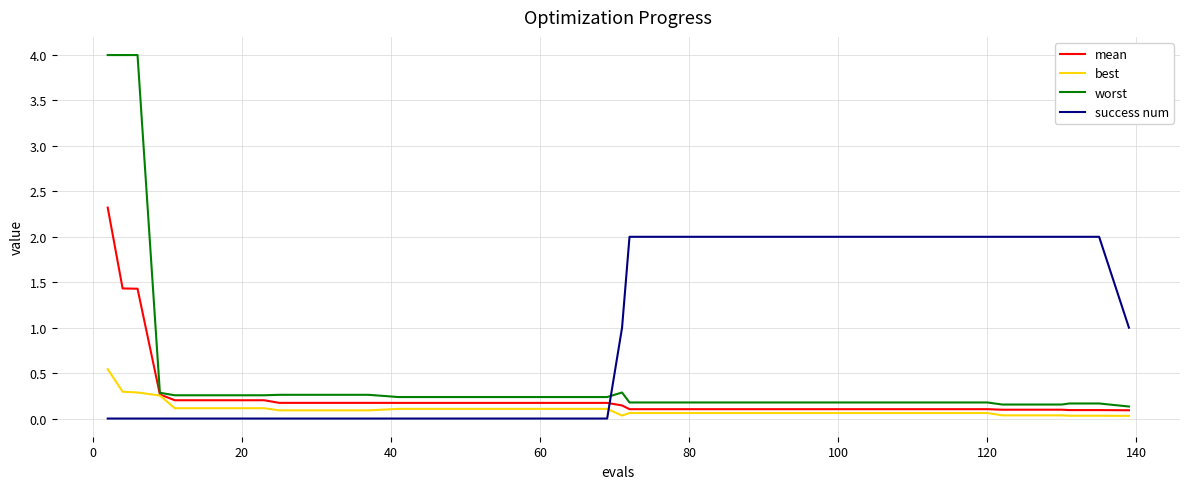

How many lines are shown in the chart?

4